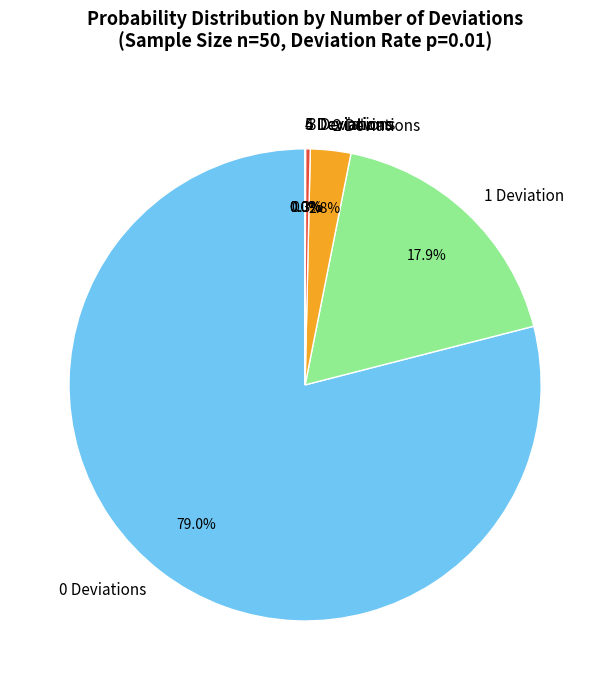

What percentage is NOT represented by 1 Deviation?

82.1%